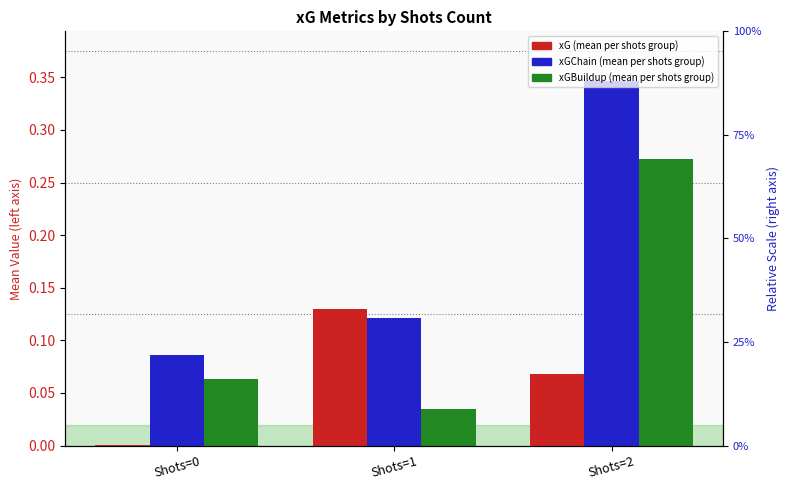

How many xGChain values are between 0 and 1?

3